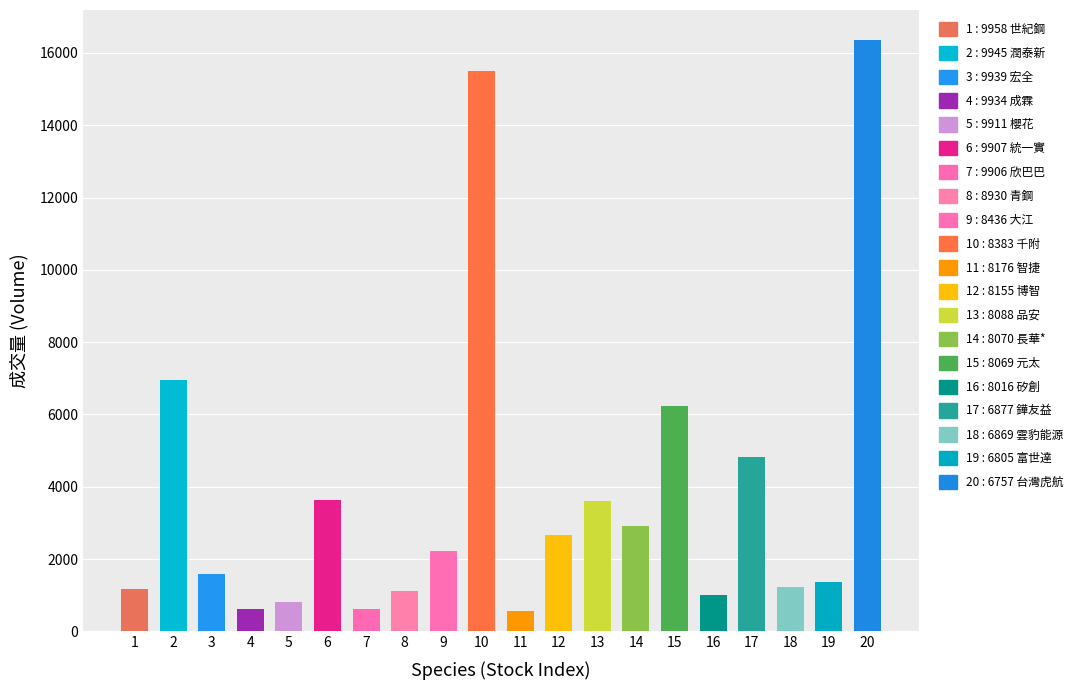

How many bars are there in total?

20